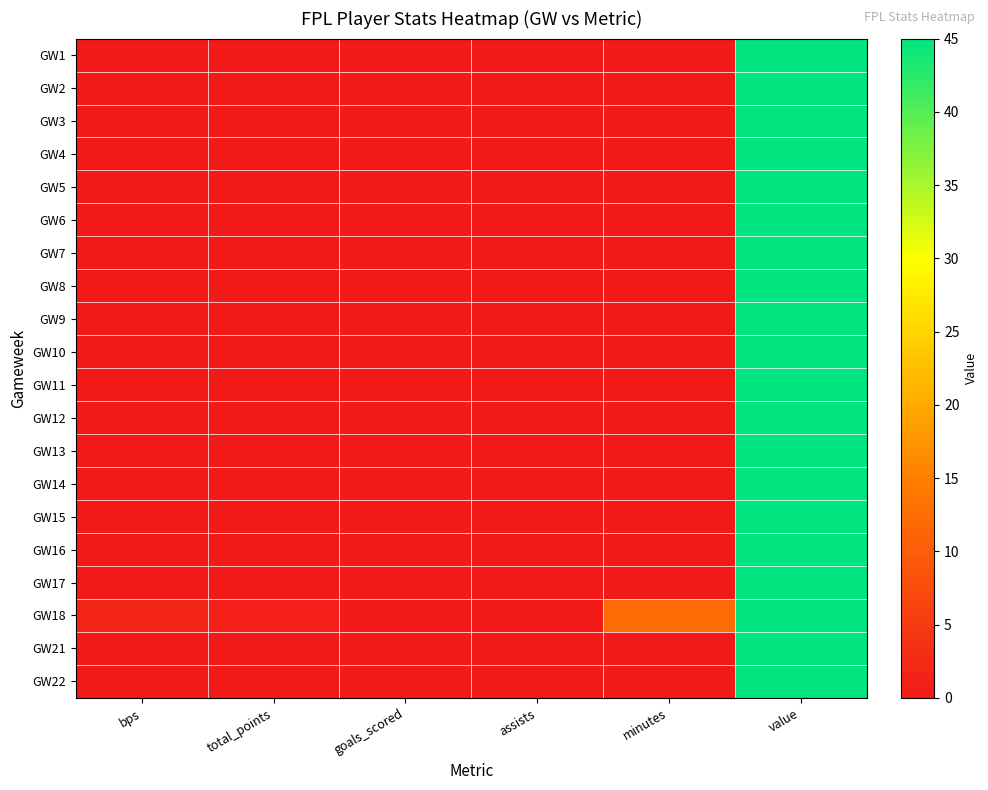

Which category has the lowest value across all series?

bps